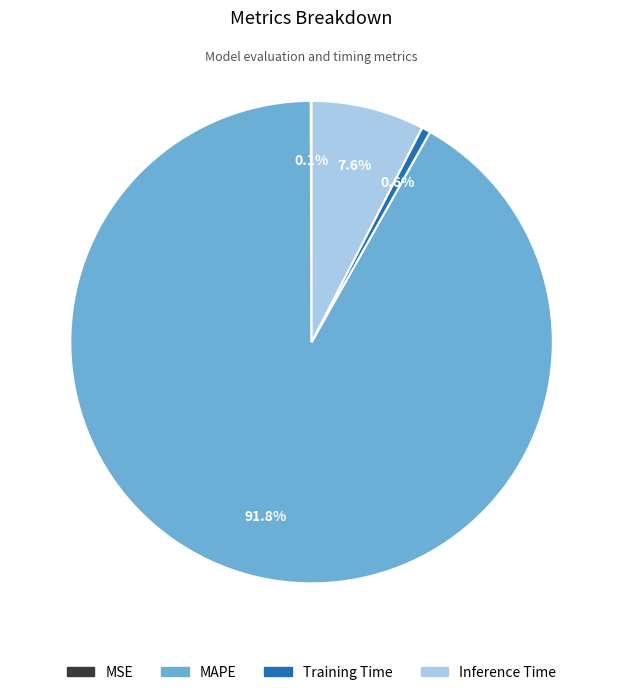

Which has a higher value, Inference Time or Training Time?

Inference Time